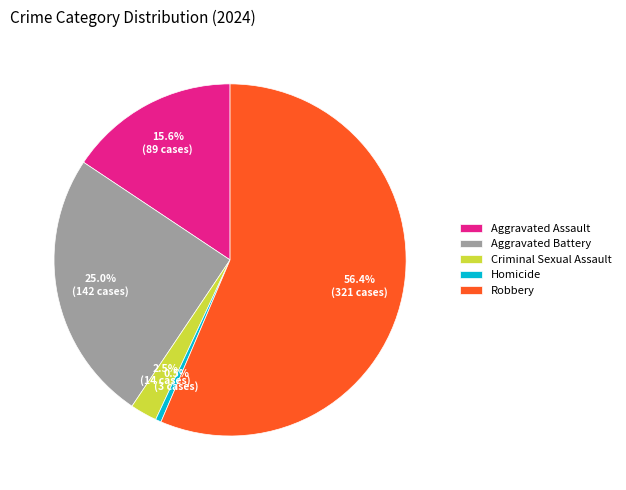

To the nearest percent, what is the combined percentage of Aggravated Assault and Robbery?

72%